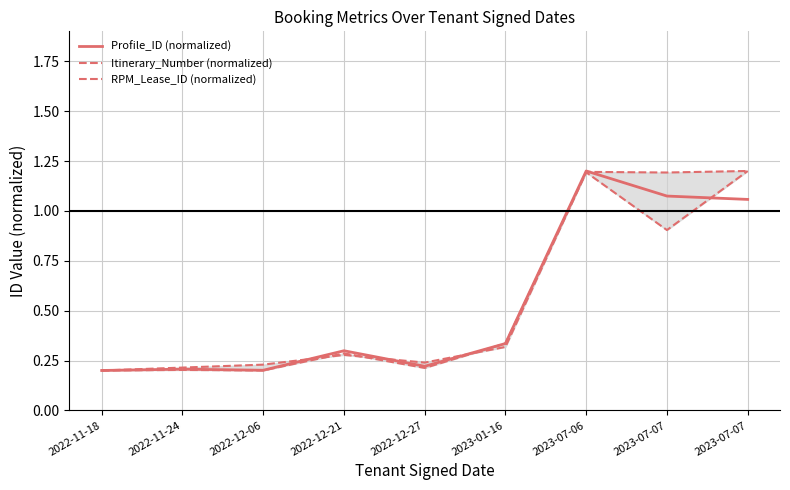

Reading left to right, transcribe all the data shown in this chart.

Profile_ID (normalized): 2022-11-18=0.2	2022-11-24=0.2	2022-12-06=0.2	2022-12-21=0.3	2022-12-27=0.2	2023-01-16=0.3	2023-07-06=1.2	2023-07-07=1.1	2023-07-07=1.1
Itinerary_Number (normalized): 2022-11-18=0.2	2022-11-24=0.2	2022-12-06=0.2	2022-12-21=0.3	2022-12-27=0.2	2023-01-16=0.3	2023-07-06=1.2	2023-07-07=0.9	2023-07-07=1.2
RPM_Lease_ID (normalized): 2022-11-18=0.2	2022-11-24=0.2	2022-12-06=0.2	2022-12-21=0.3	2022-12-27=0.2	2023-01-16=0.3	2023-07-06=1.2	2023-07-07=1.2	2023-07-07=1.2